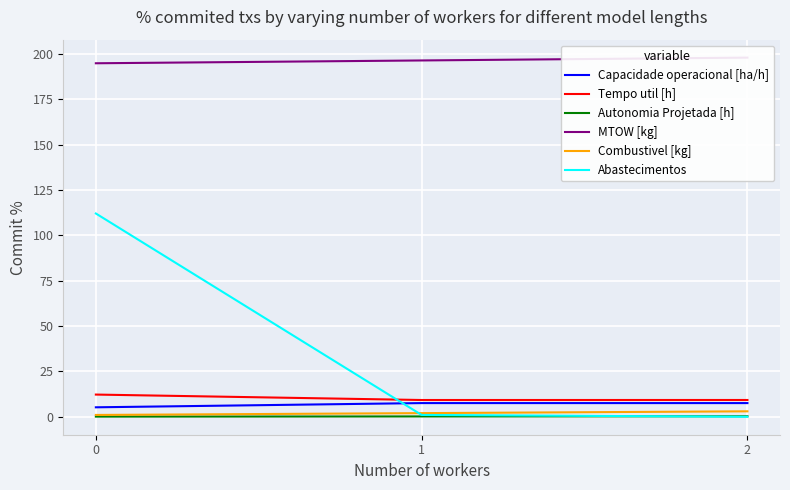

The Capacidade operacional [ha/h] series shows 3.5 at 1. True or false?

False